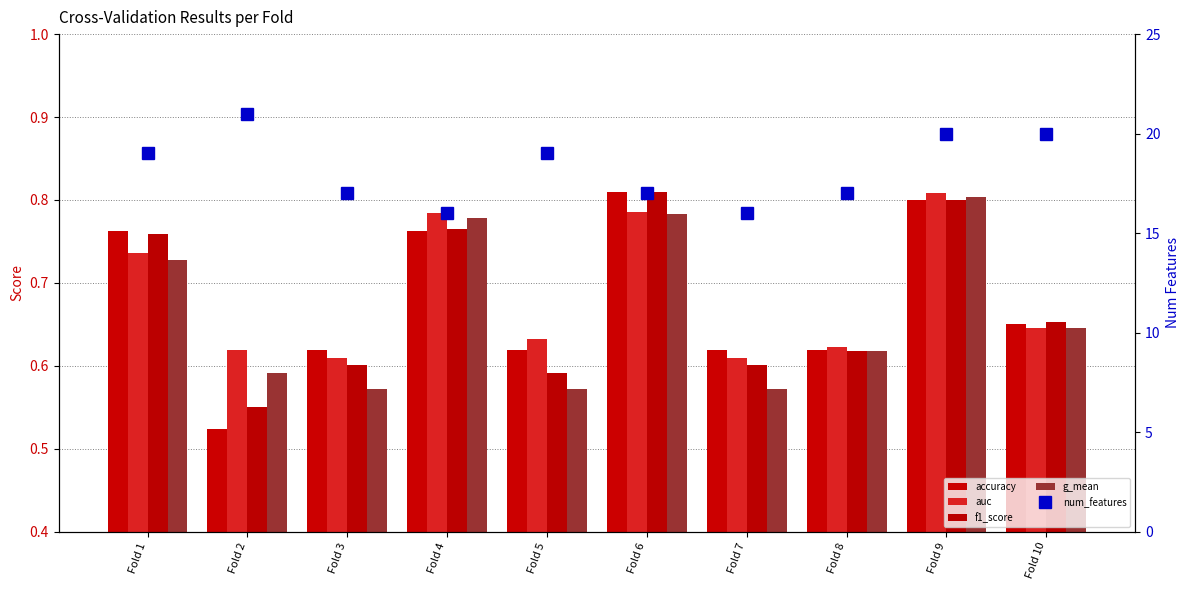

The value of num_features at Fold 7 is 23.6. True or false?

False